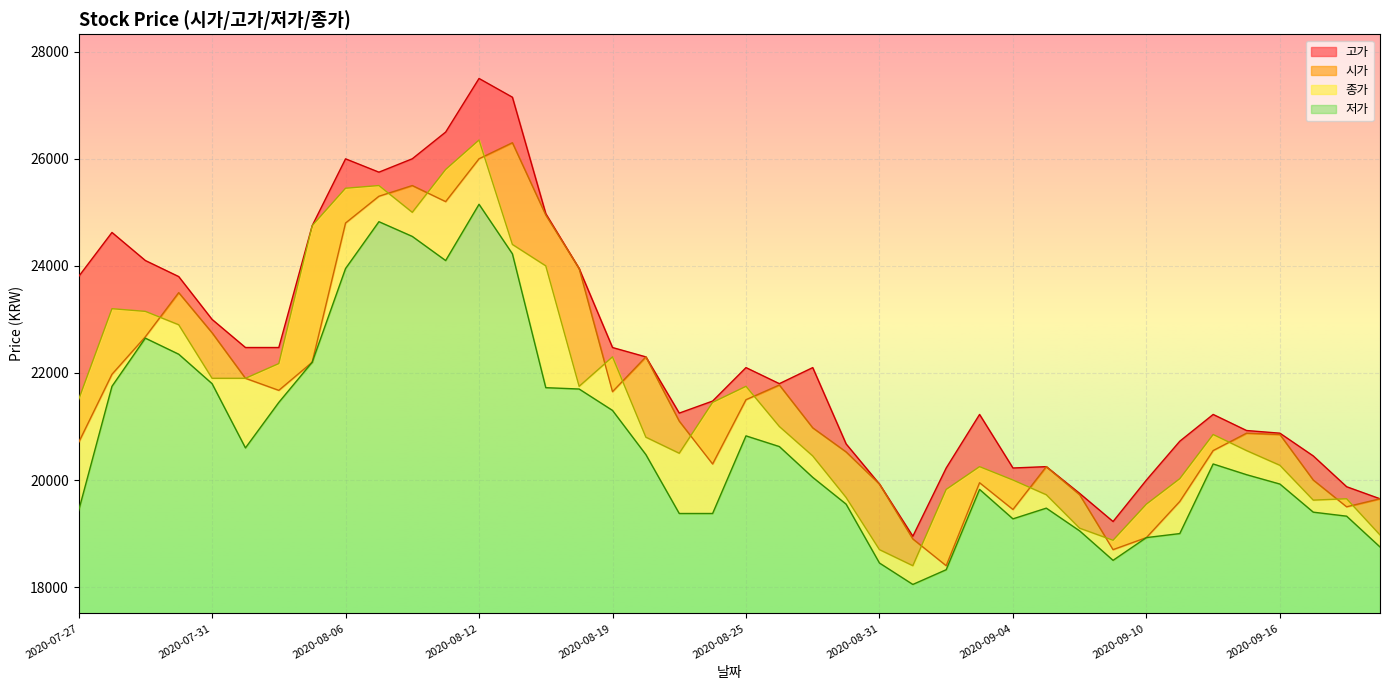

At which category does 저가 reach its first local peak?

2020-07-29